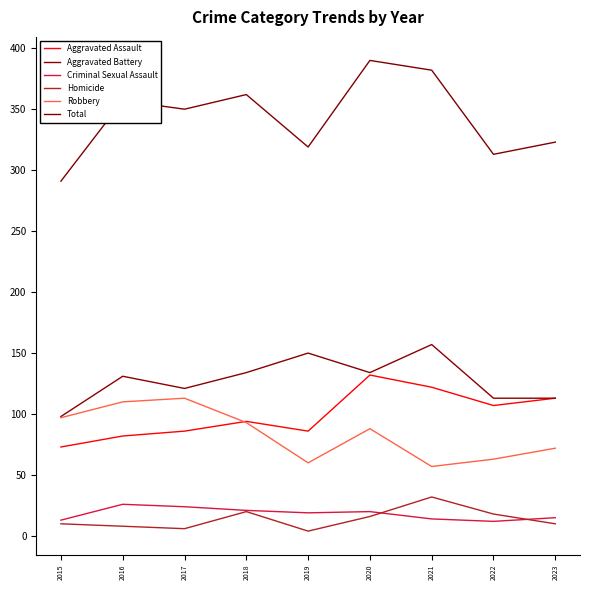

What is the total value across all series at 2017?

700